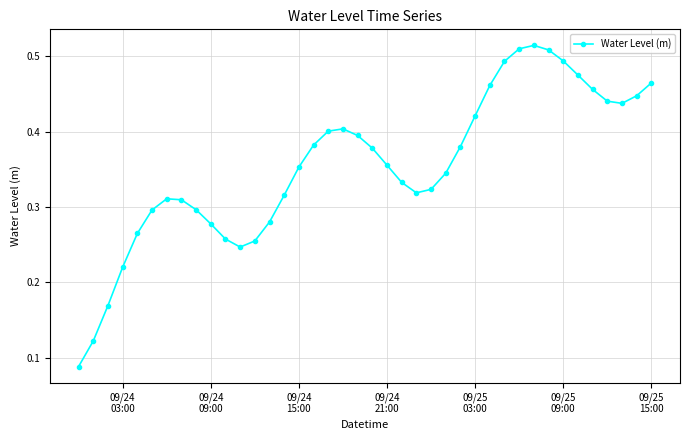

True or false: there are more than 0 points higher than both neighbors.

True